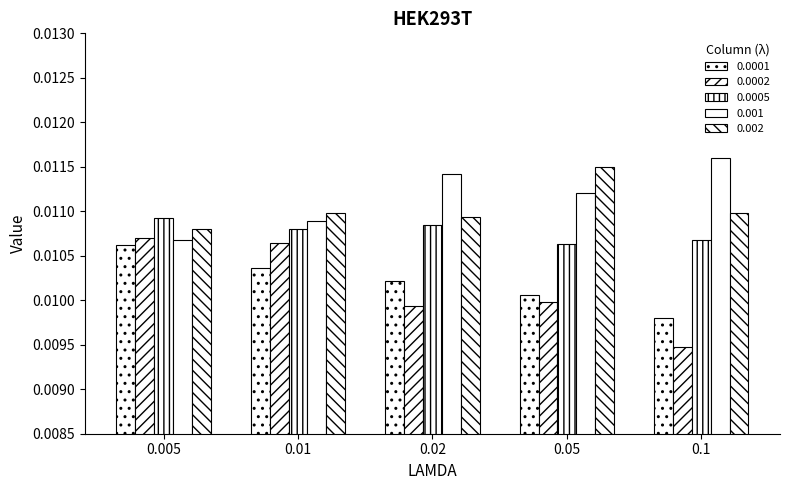

How many groups of bars are there?

5